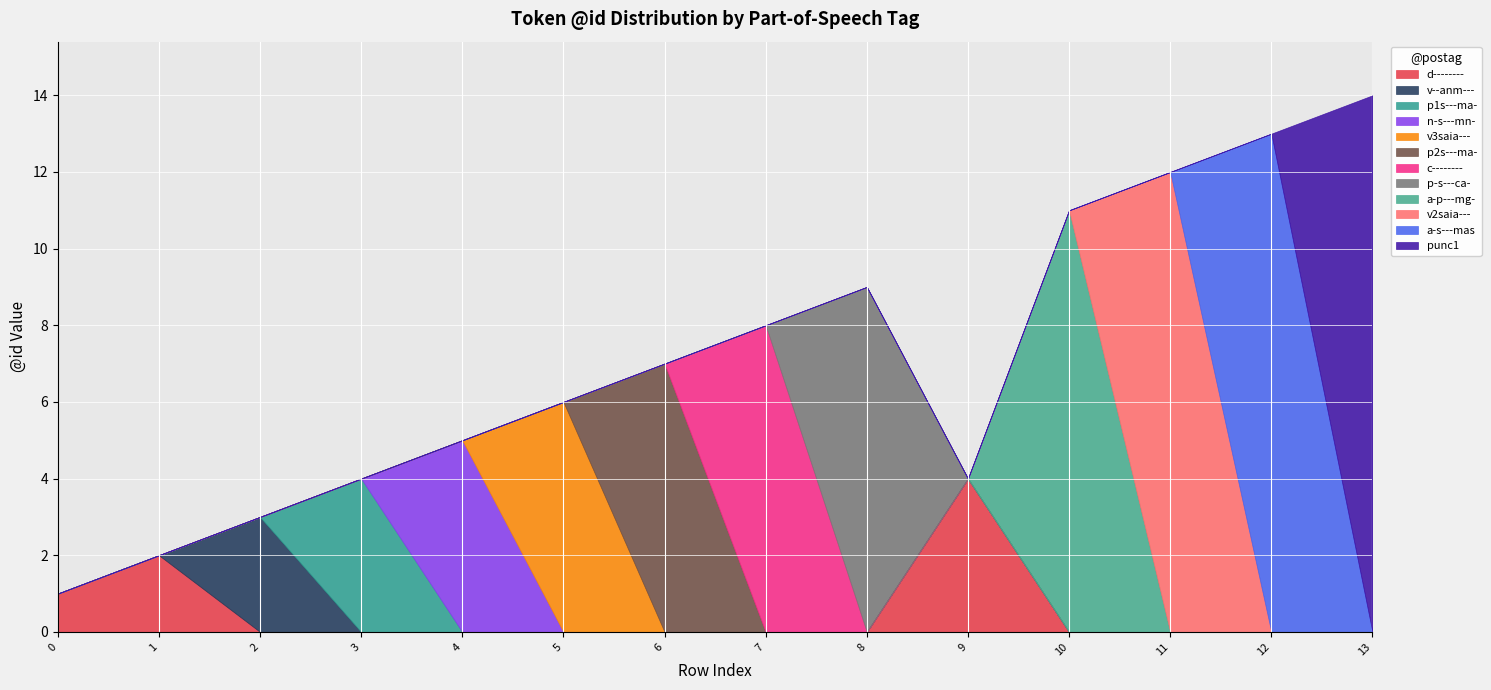

What is the value of the 2nd point from the left?

2